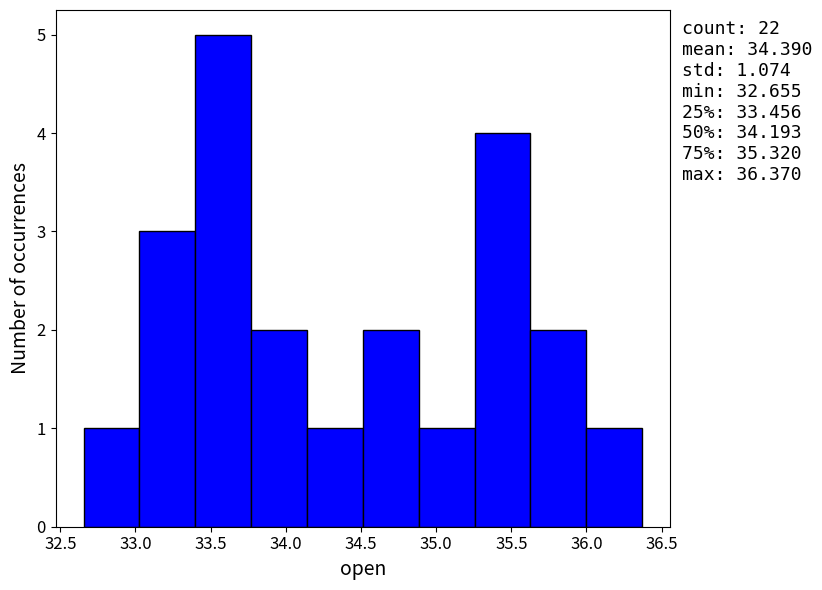

Over which range of the x-axis is the bar tallest?

33.40 to 33.75